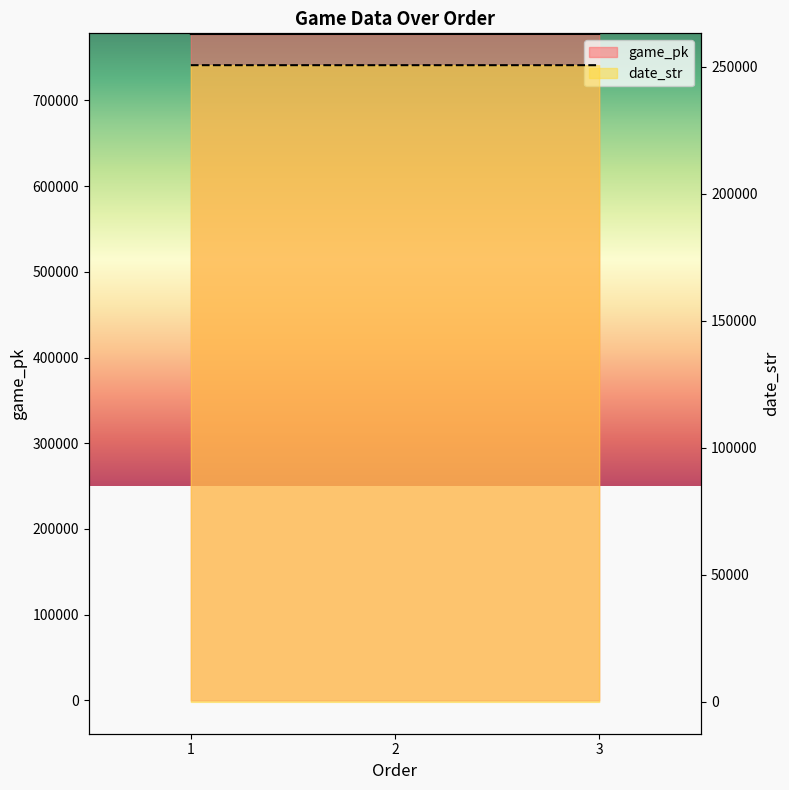

What is the sum of the game_pk values at 1 and 3?

1555093